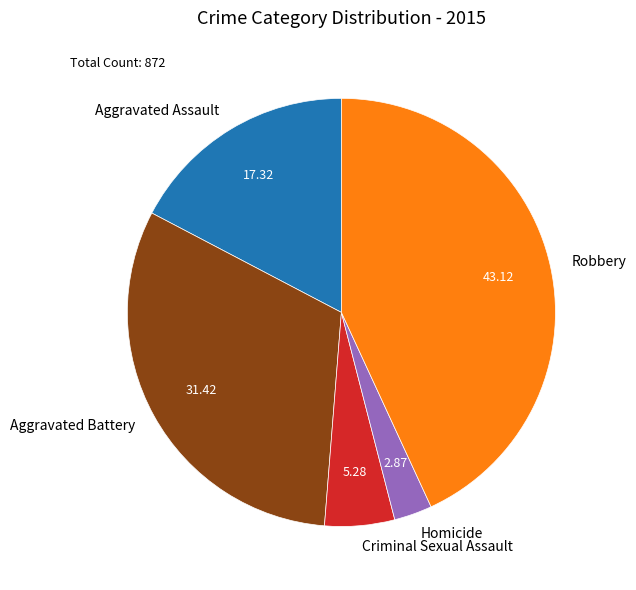

How many segments does this pie chart have?

5